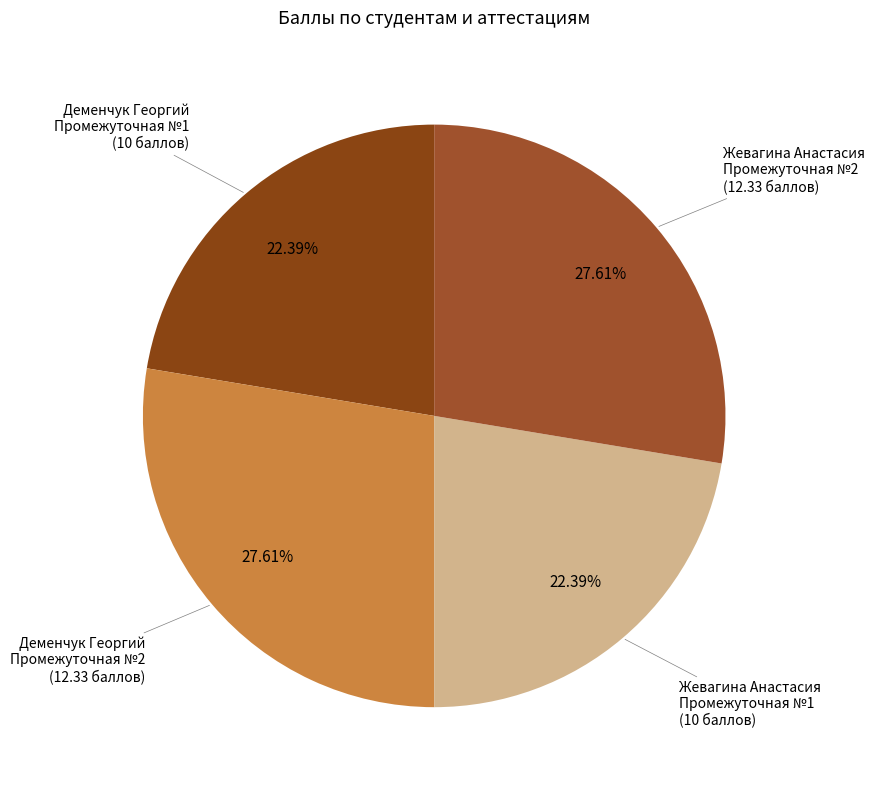

To the nearest percent, what is the average slice percentage?

25%